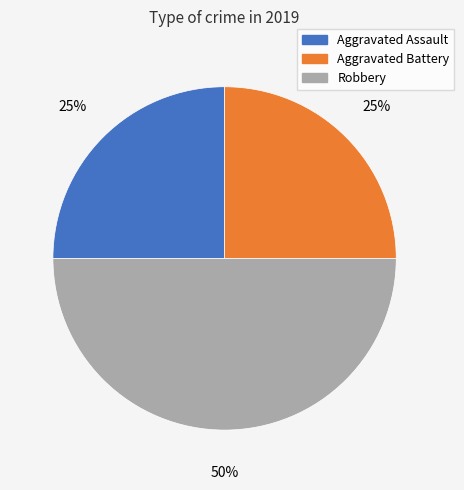

How many slices are in this pie chart?

3